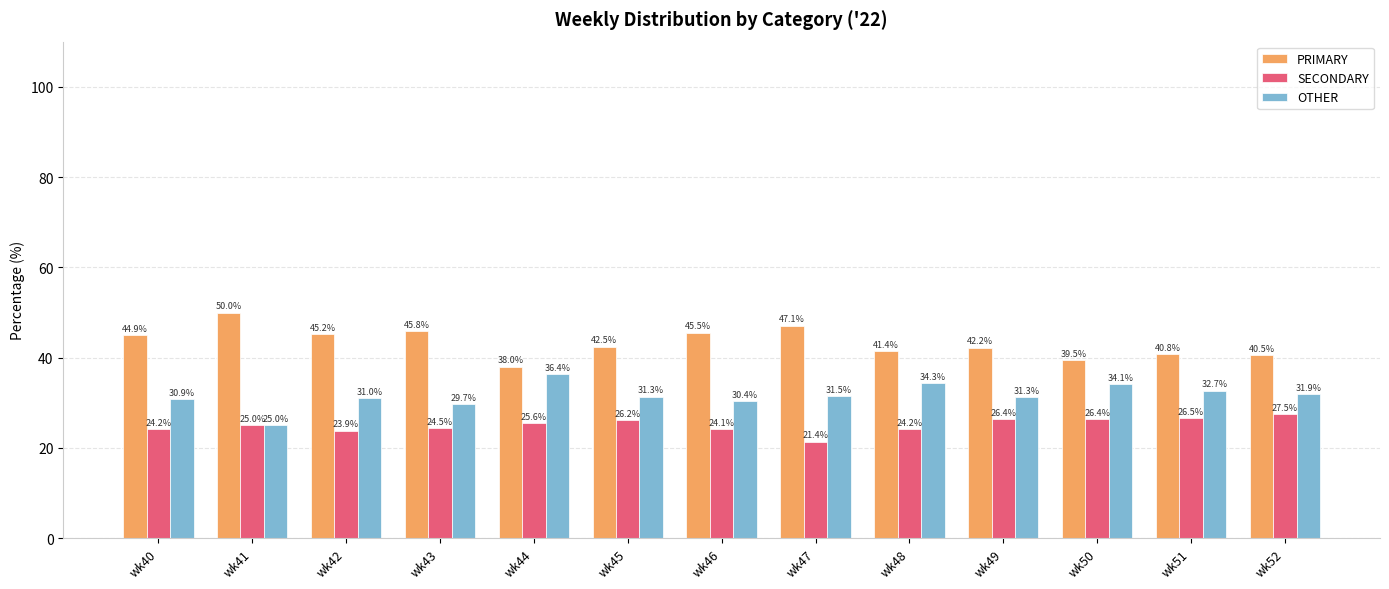

Which category has the lowest value in the OTHER series?

wk41